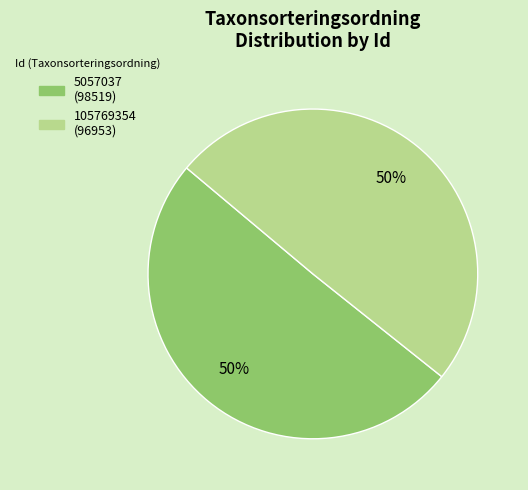

To the nearest percent, what portion does 5057037 represent?

50%